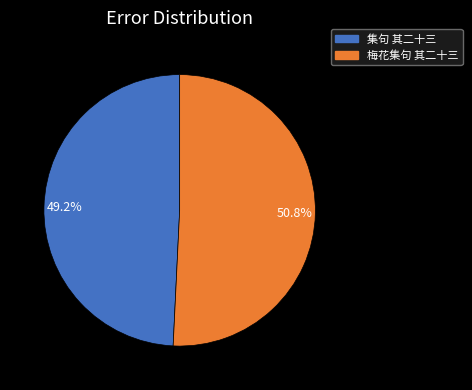

Count the number of slices in the pie.

2